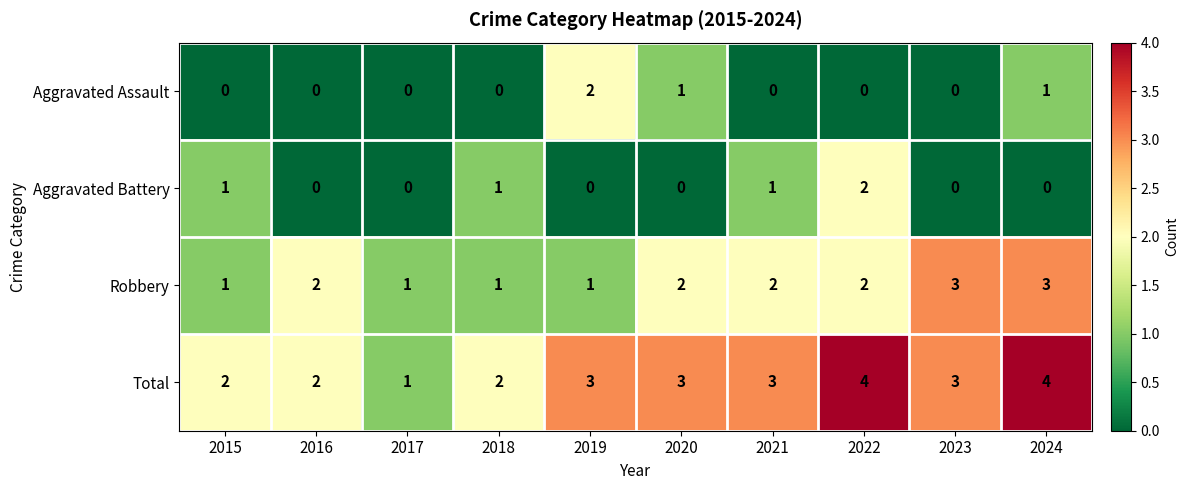

Which category has the highest value in the Aggravated Battery series?

2022